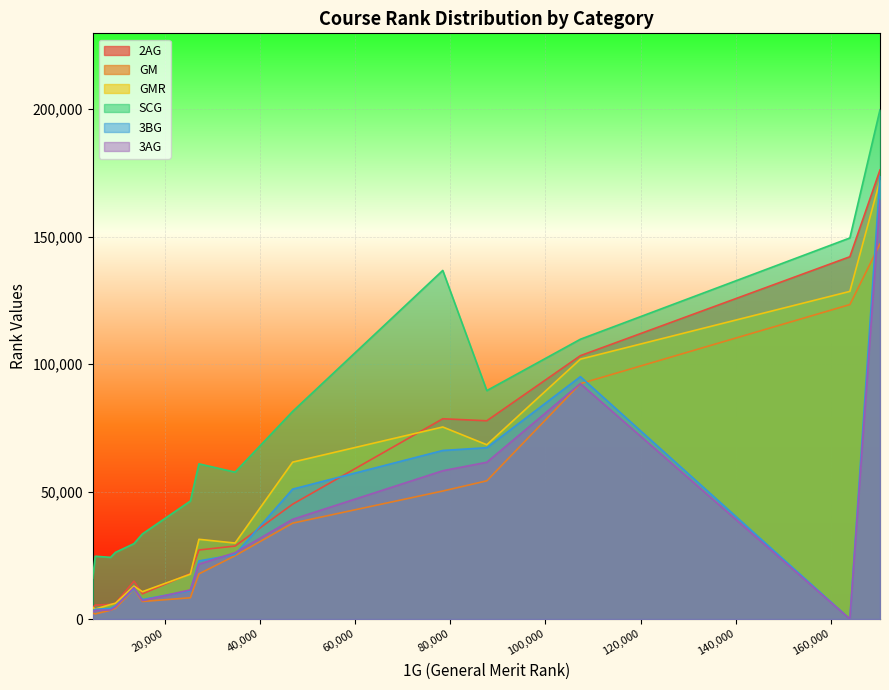

At 15177, list the series in order from largest to smallest.

SCG, GMR, 2AG, 3BG, 3AG, GM